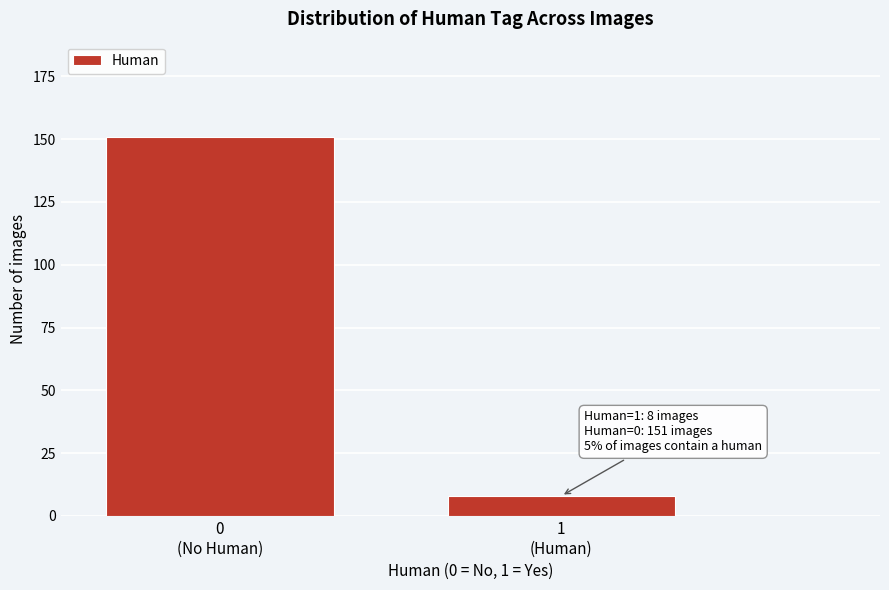

Reading left to right, list all the values displayed in this chart.

151	8